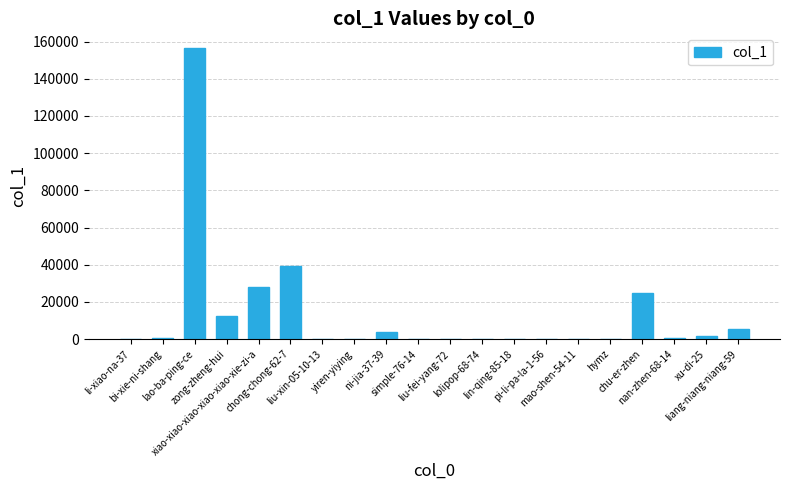

Where is the data nearest to the value 78301?

chong-chong-62-7